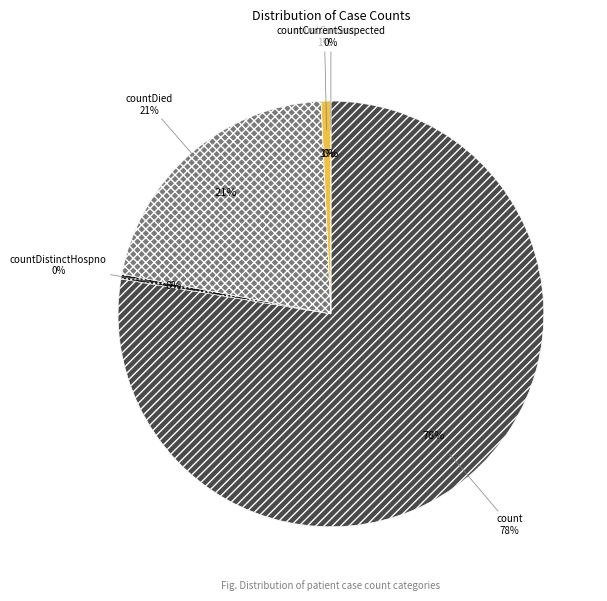

Rank the categories by value from highest to lowest.

count, countDied, countCurrent, countDistinctHospno, countCurrentSuspected